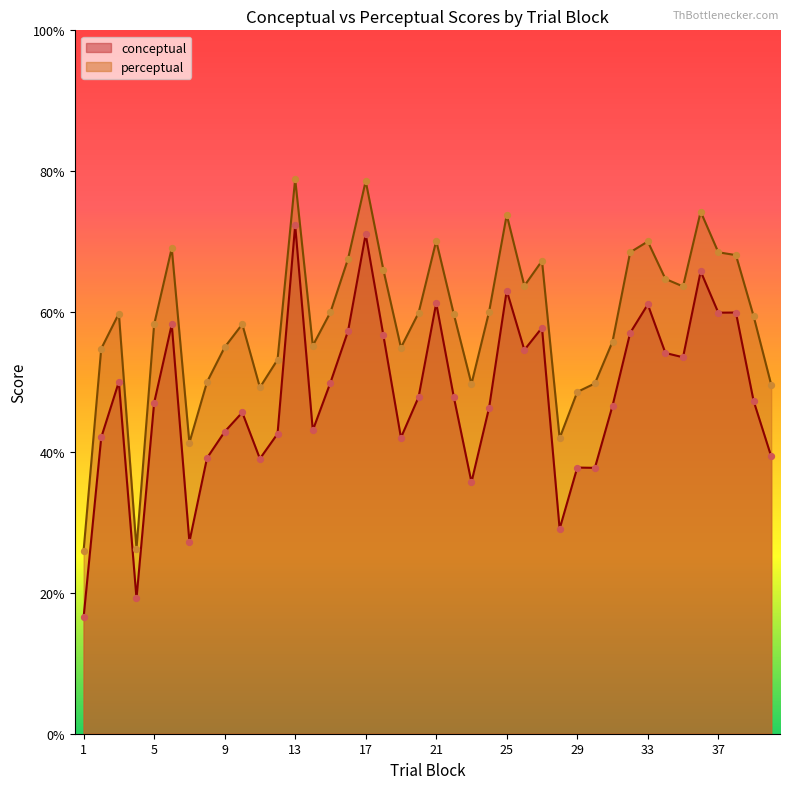

Which series has the largest Y range (max minus min)?

conceptual